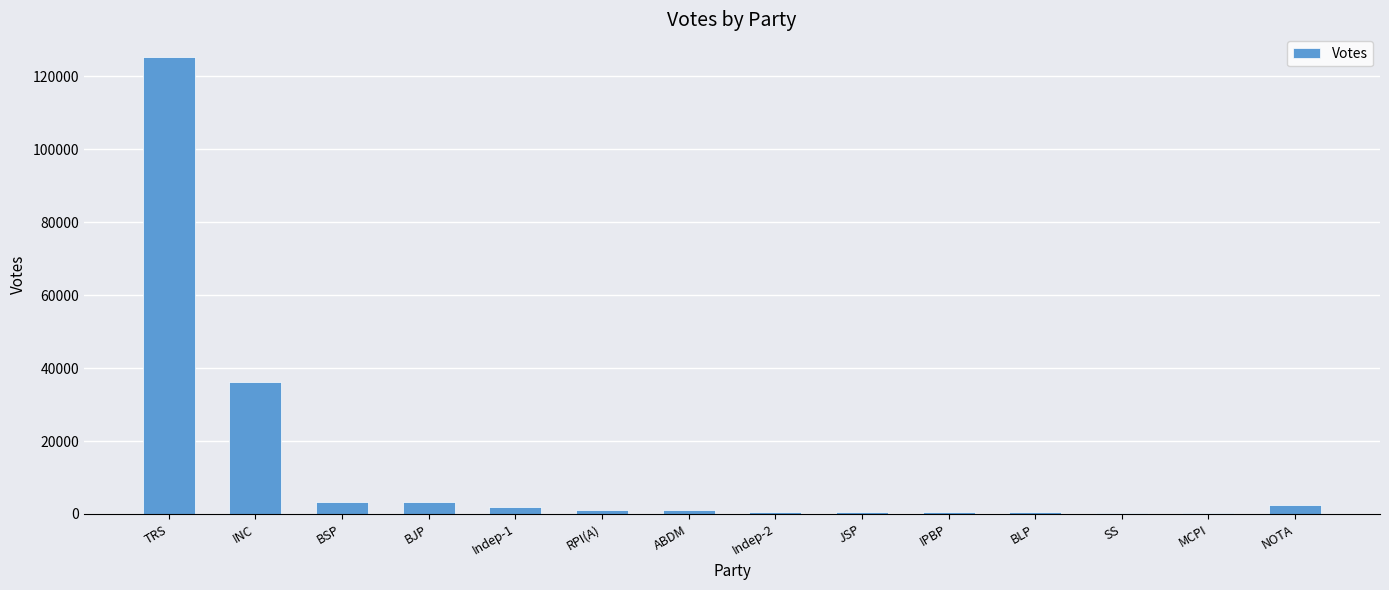

Which label corresponds to the largest value in the chart?

TRS